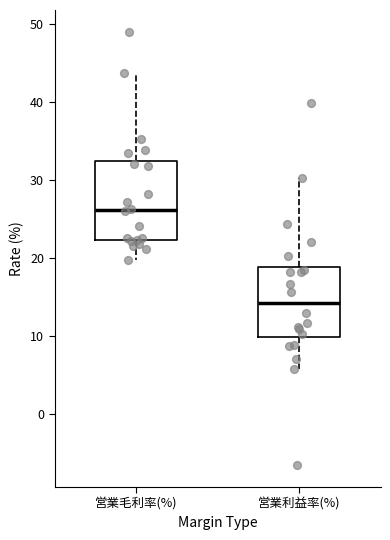

Where does the median line of the box for 営業毛利率(%) sit on the y-axis? The values are not printed on the chart, so give them approximately, as read against the axis.

26